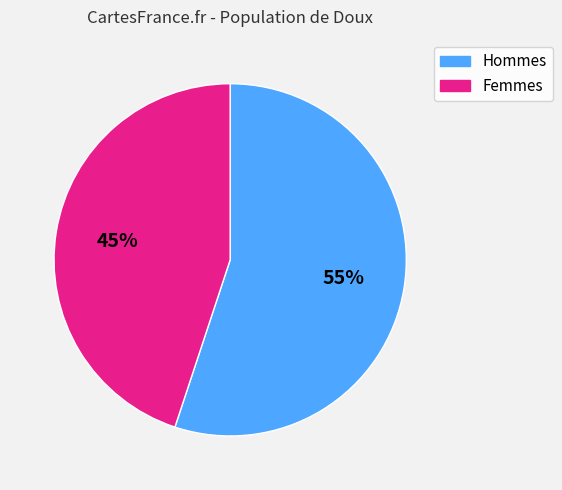

To the nearest percent, what is the average slice percentage?

50%